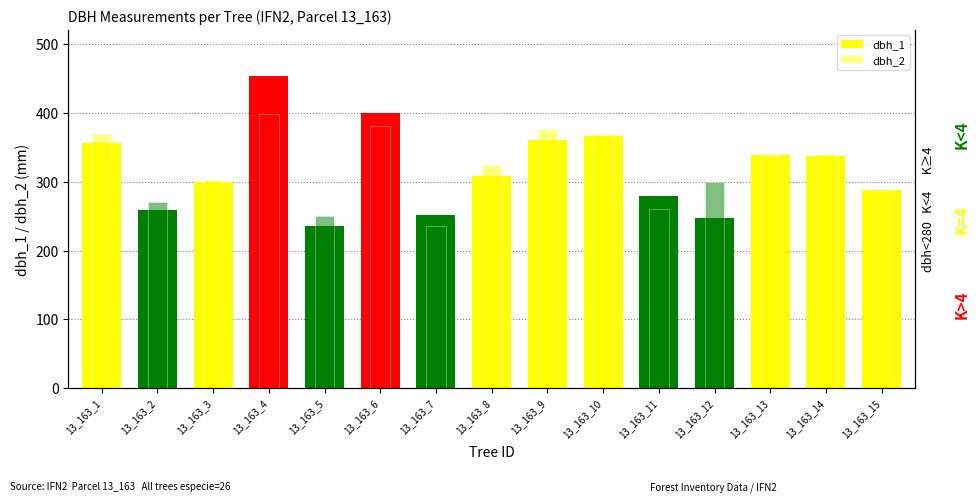

True or false: dbh_1 has a value of 416 at 13_163_7.

False